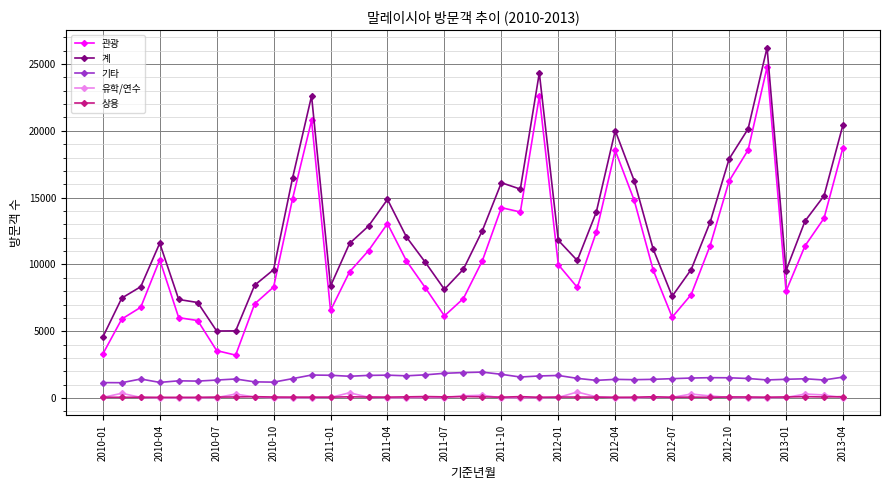

True or false: 유학/연수 has more than 1 interior local peaks.

True